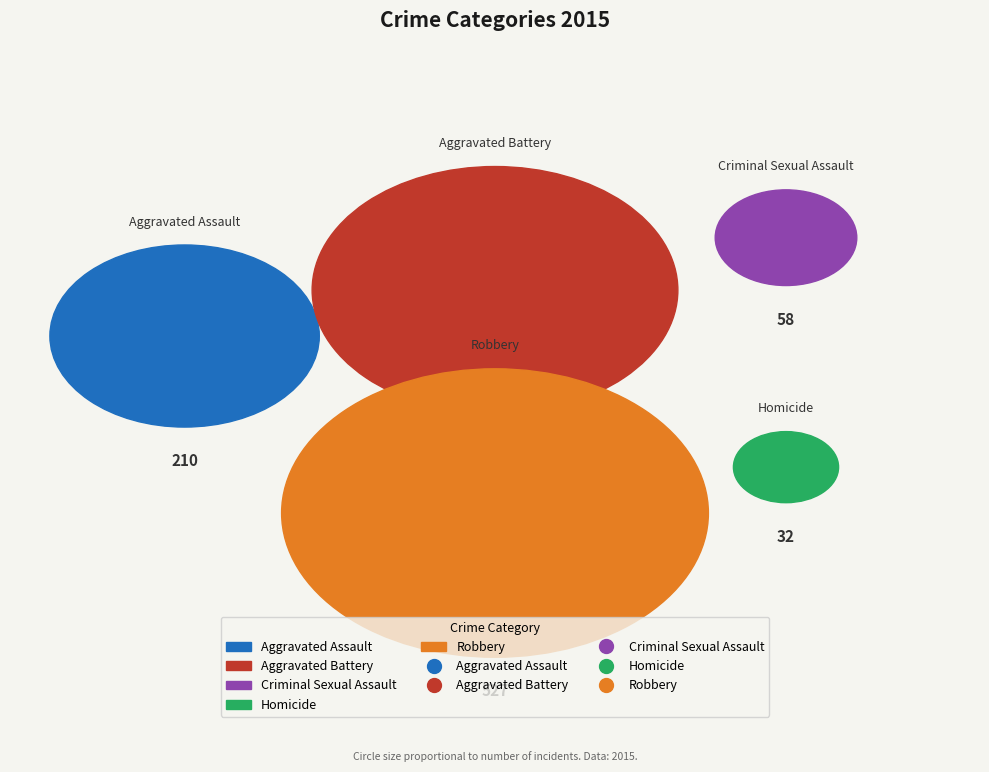

The Homicide slice represents 3% of the pie. True or false?

True